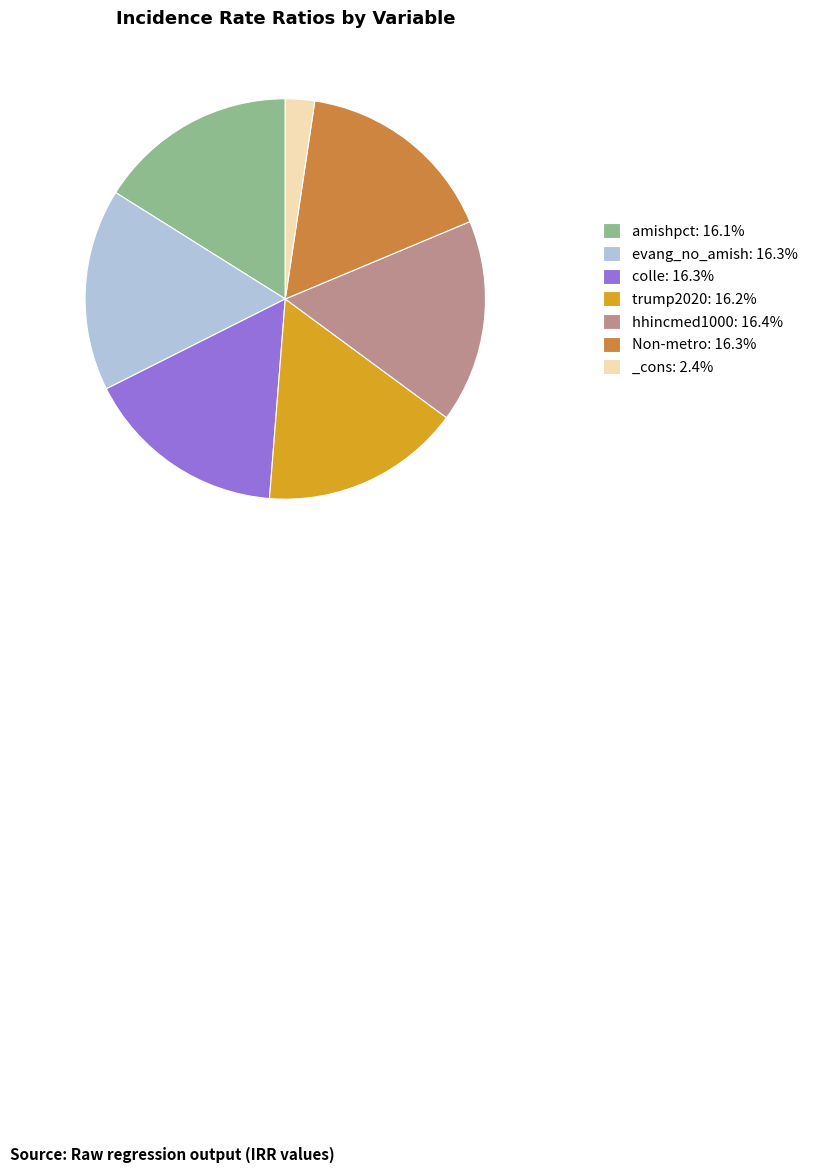

Does Non-metro: 16.3% represent more than half of the total?

No